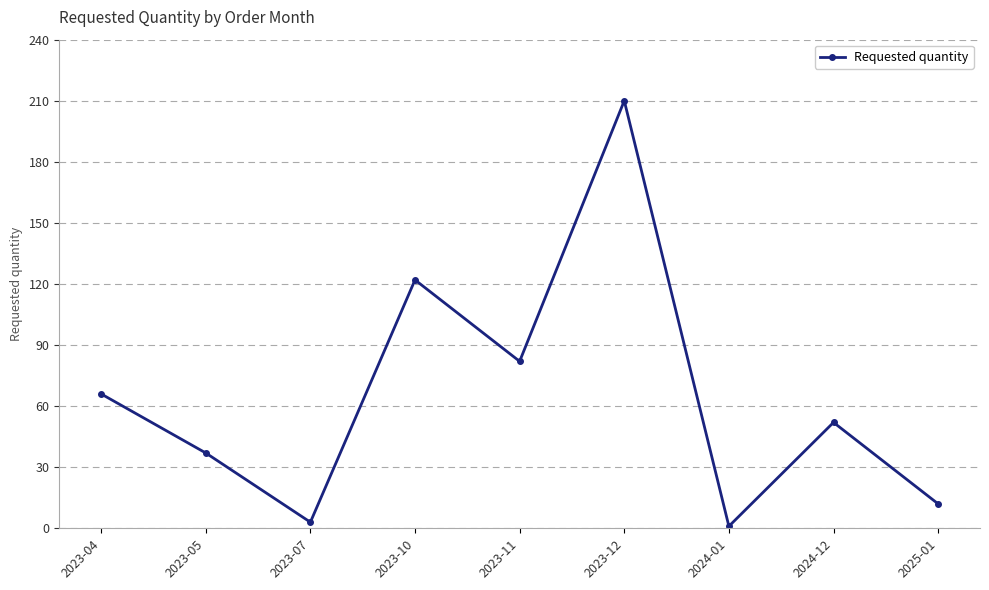

How many lines are shown in the chart?

1